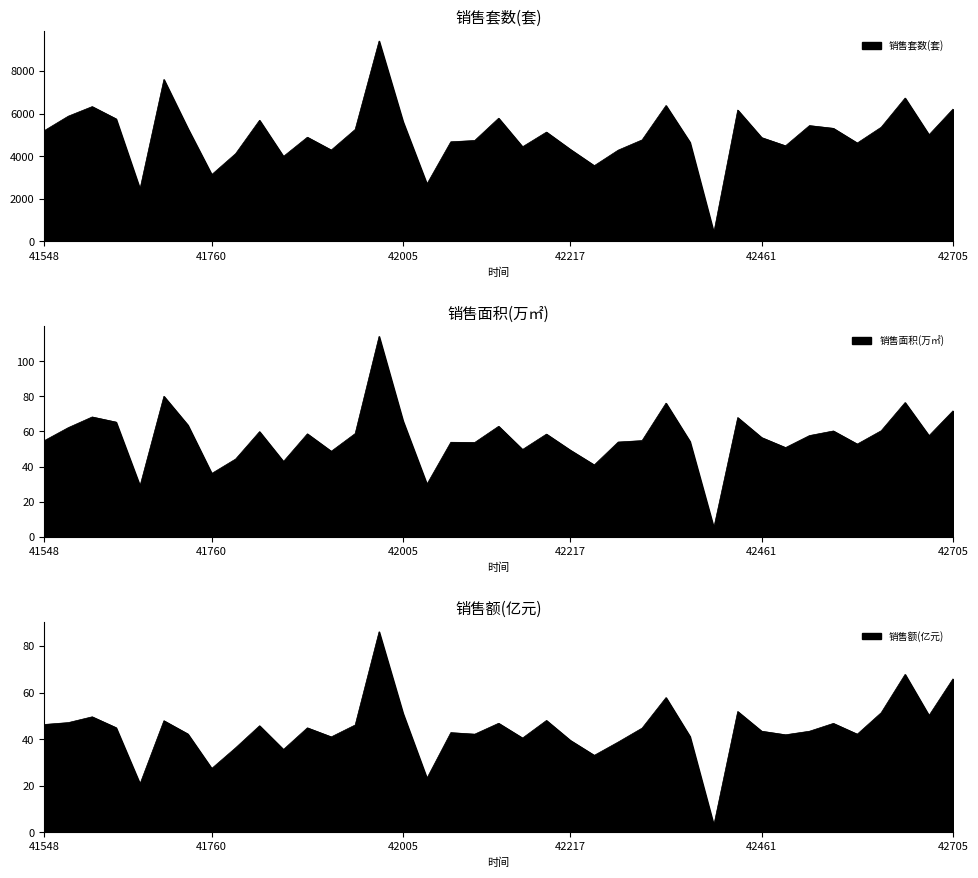

In 销售套数(套), how many points are higher than both neighbors (excluding endpoints)?

11